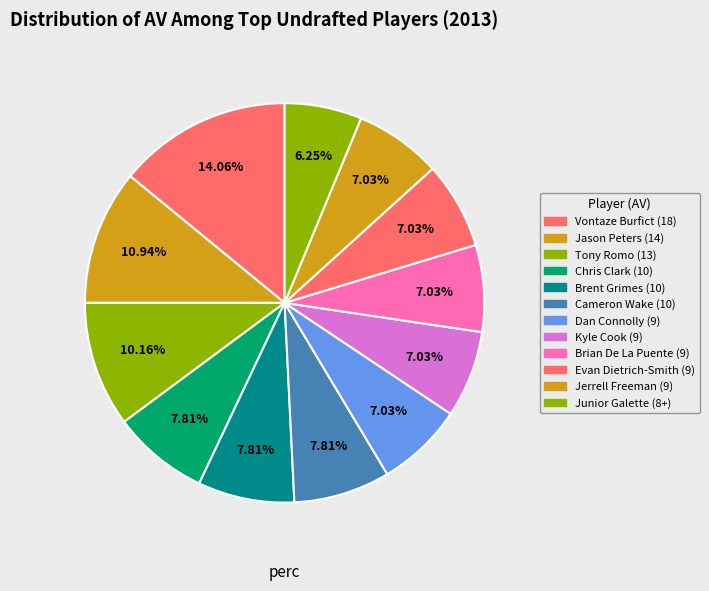

How many slices are in this pie chart?

12